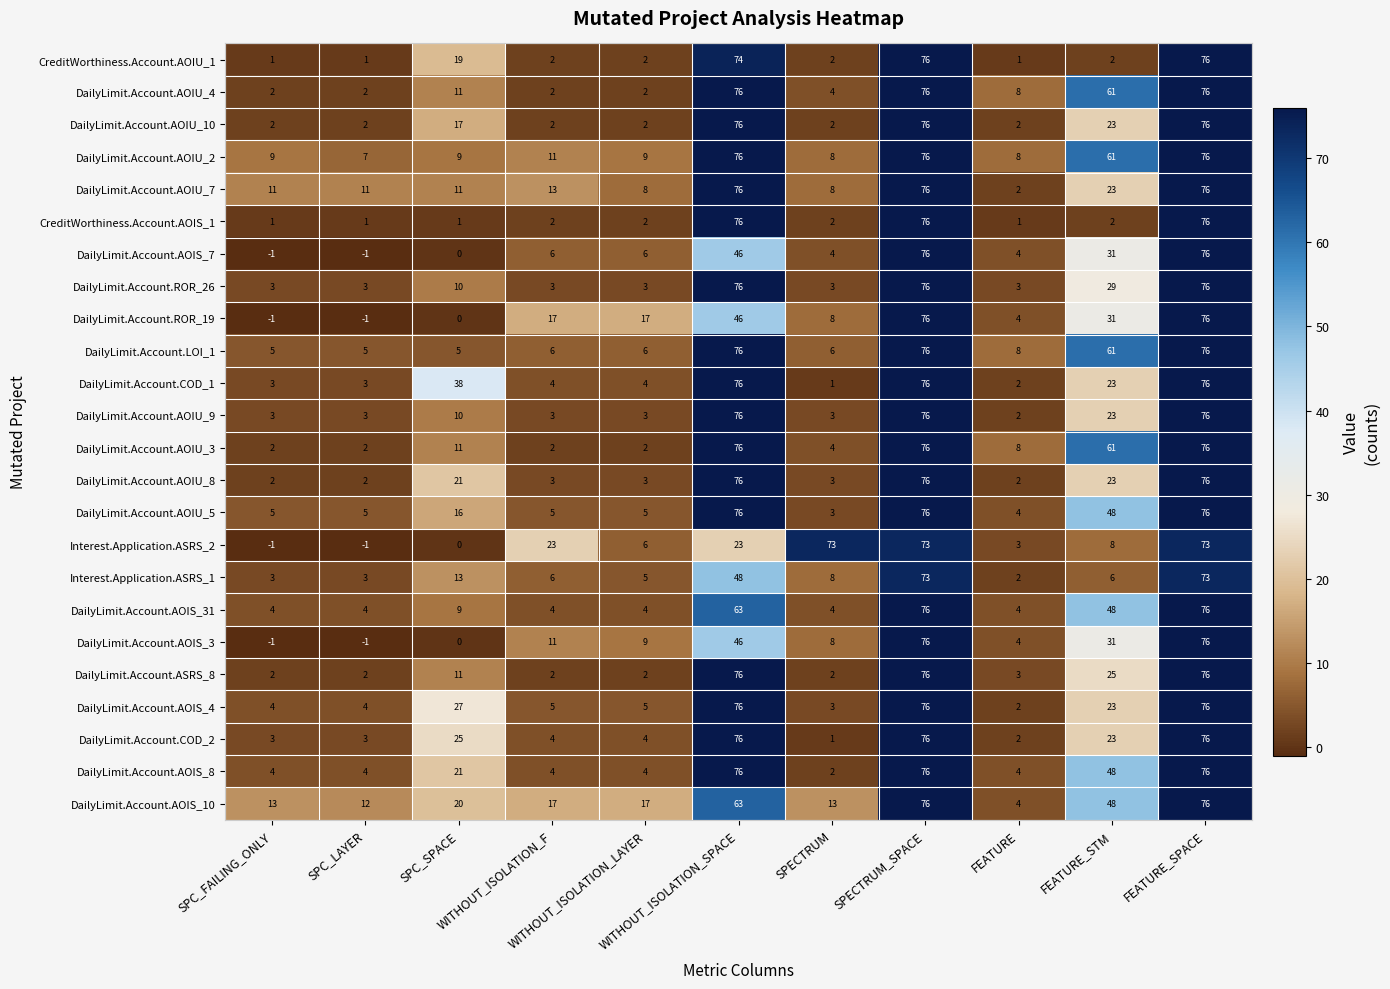

Which series has the largest total across all categories?

DailyLimit.Account.AOIS_10